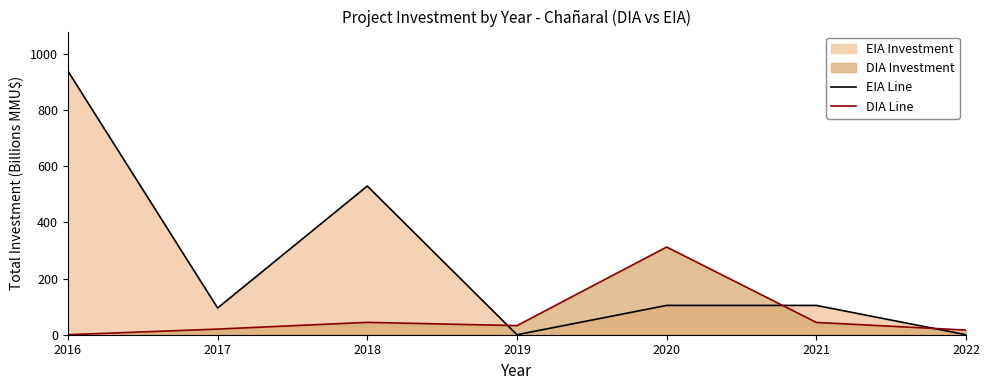

True or false: EIA Line has more than 2 points higher than both neighbors.

False